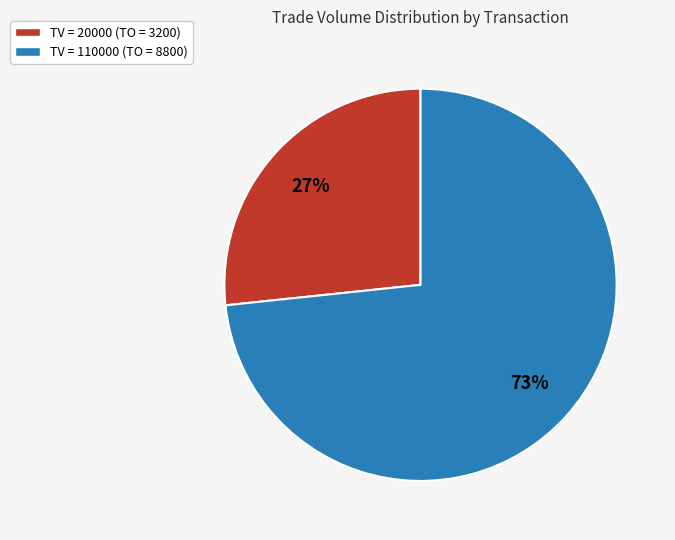

Is there a majority slice in this chart?

Yes